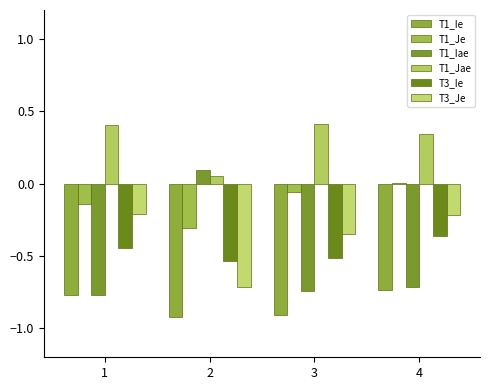

Where does the T1_Je series first go above 0?

4